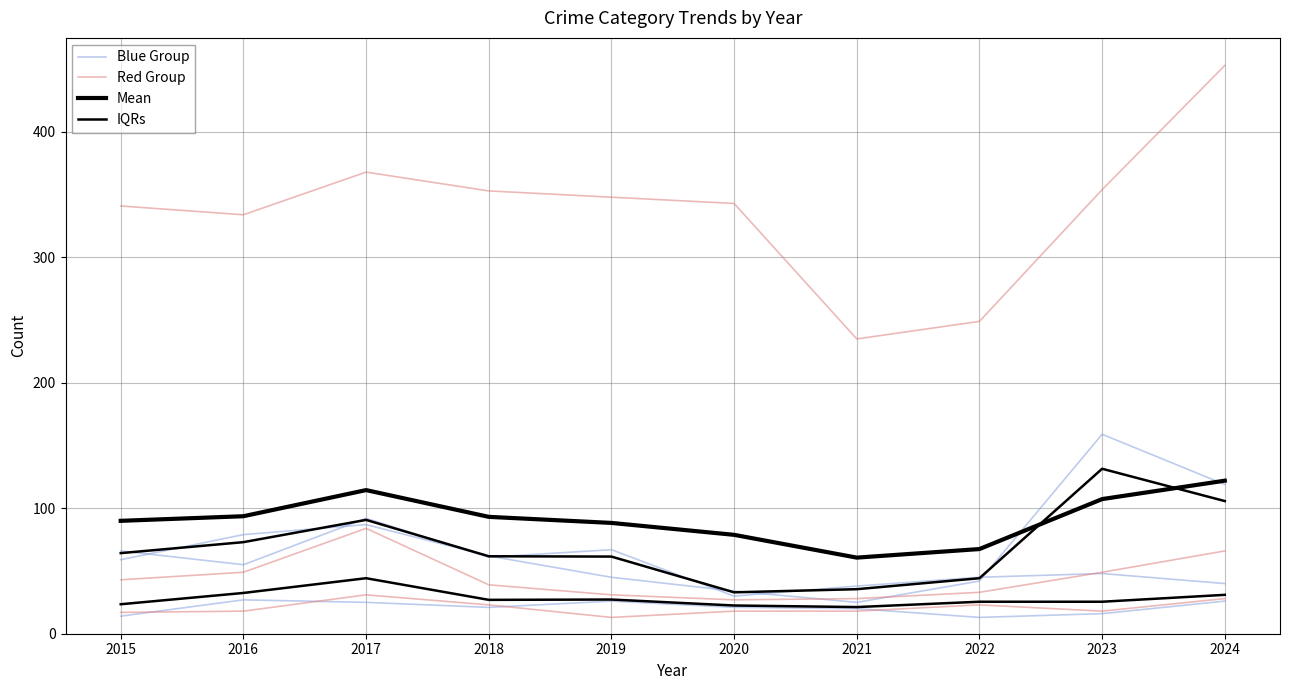

The IQRs series shows 36.3 at 2018. True or false?

False